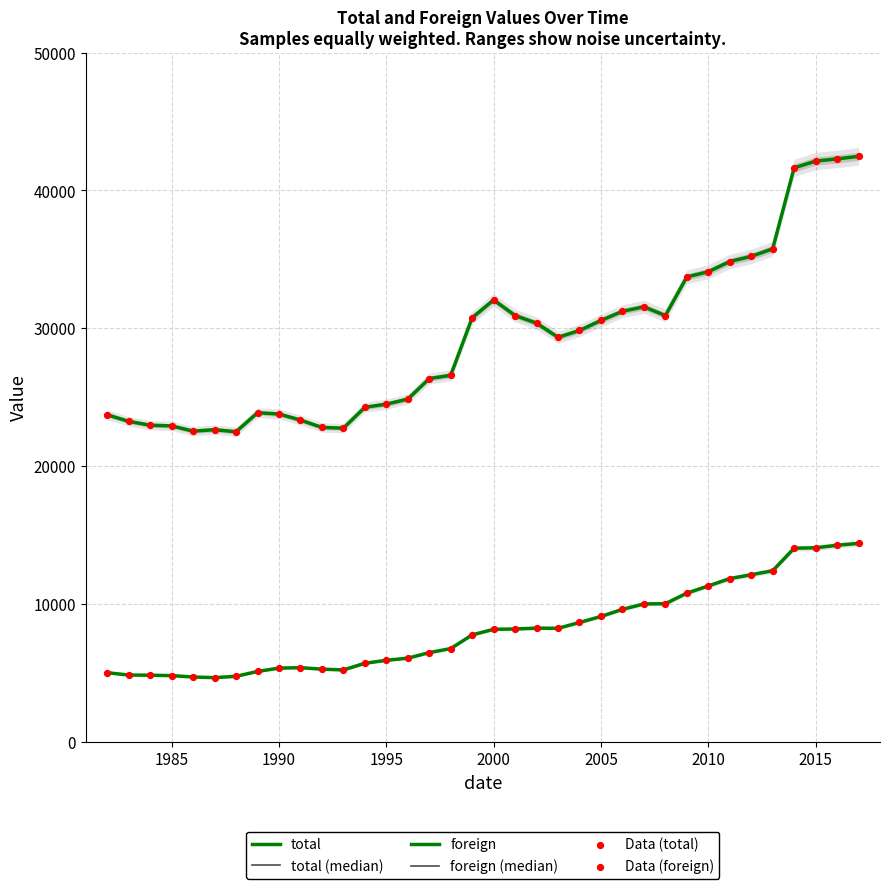

Which series contains the lowest Y value?

foreign